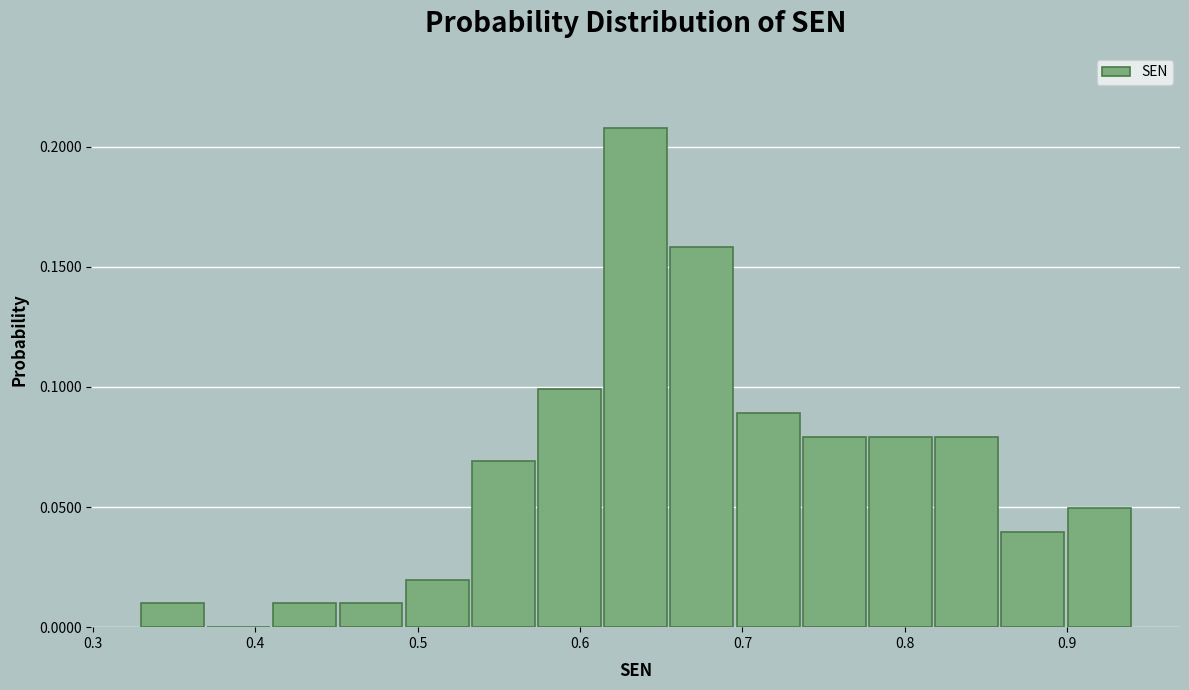

Reading left to right, list every bar in this chart as the range it spans on the x-axis followed by its height. Neither the bar edges nor the heights are printed on the chart, so give them approximately, as read against the axes.

0.33 to 0.37: 0.01
0.37 to 0.41: 0
0.41 to 0.45: 0.01
0.45 to 0.49: 0.01
0.49 to 0.53: 0.02
0.53 to 0.57: 0.07
0.57 to 0.61: 0.10
0.61 to 0.65: 0.21
0.65 to 0.70: 0.16
0.70 to 0.74: 0.09
0.74 to 0.78: 0.08
0.78 to 0.82: 0.08
0.82 to 0.86: 0.08
0.86 to 0.90: 0.04
0.90 to 0.94: 0.05